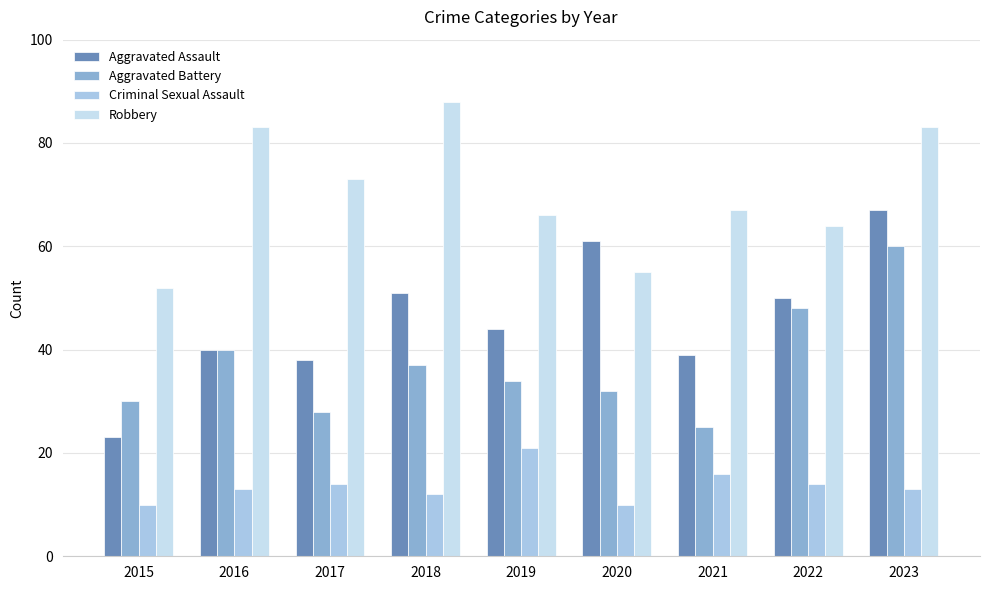

Rank the series by their maximum value, from lowest to highest.

Criminal Sexual Assault, Aggravated Battery, Aggravated Assault, Robbery